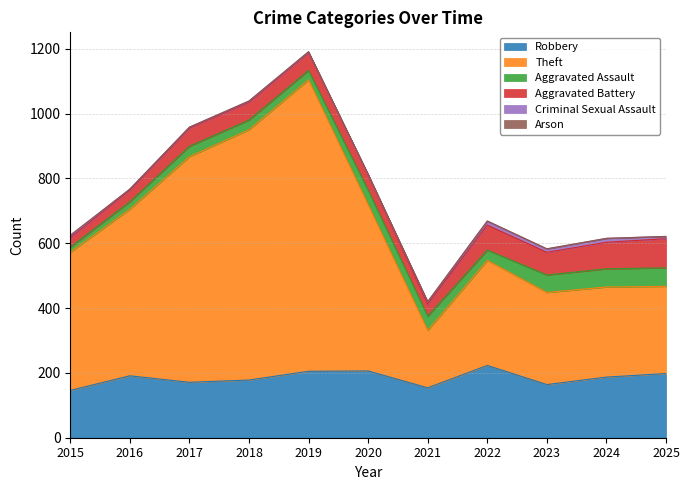

Does the chart display data point markers on the line(s)?

No